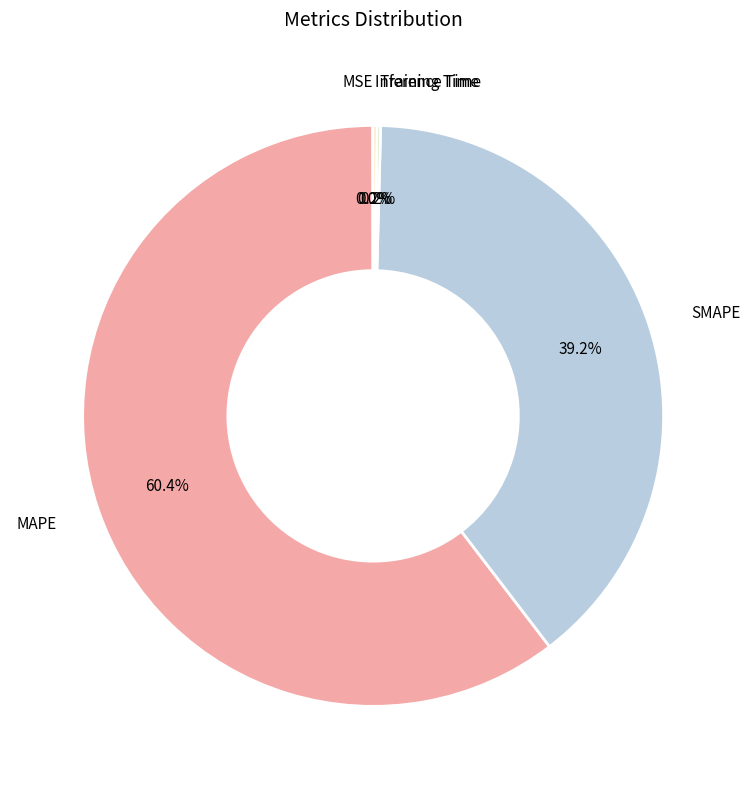

To the nearest percent, what portion does SMAPE represent?

39%